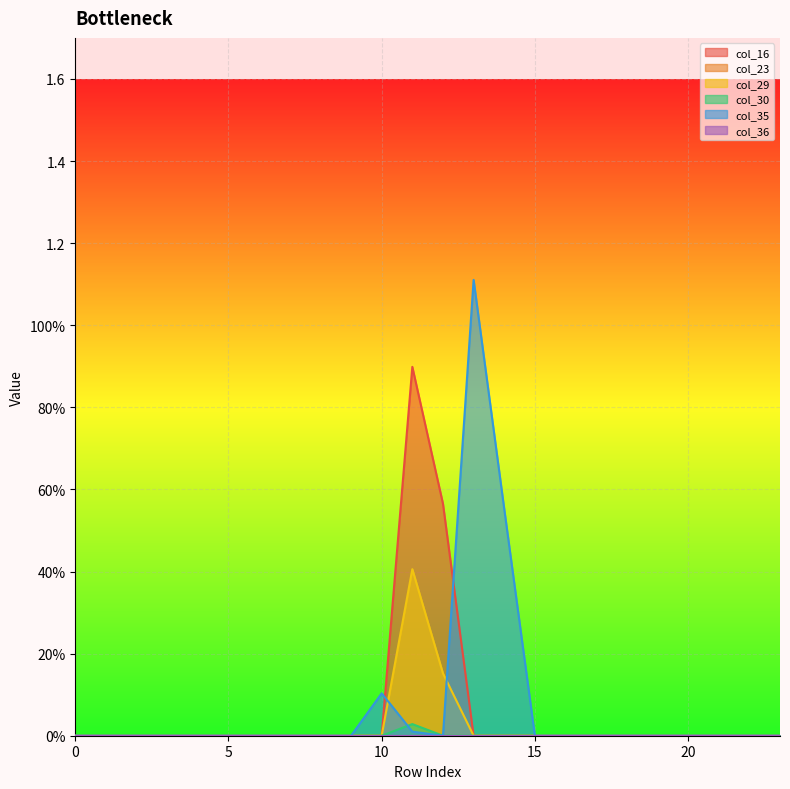

How many interior local peaks does the col_35 series have?

2